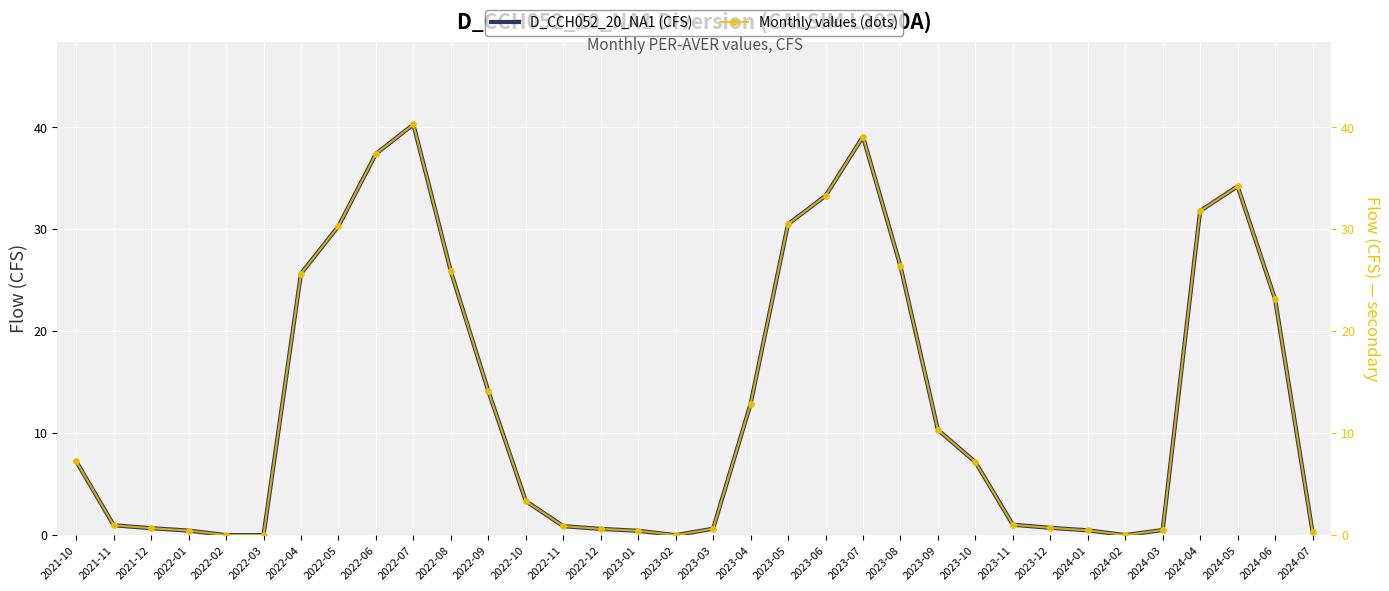

Reading left to right, what are all the values shown in this chart?

D_CCH052_20_NA1 (CFS): 2021-10=7.2	2021-11=1.0	2021-12=0.7	2022-01=0.4	2022-02=0.0	2022-03=0.0	2022-04=25.7	2022-05=30.3	2022-06=37.4	2022-07=40.3	2022-08=25.9	2022-09=14.1	2022-10=3.3	2022-11=0.9	2022-12=0.6	2023-01=0.4	2023-02=0.0	2023-03=0.6	2023-04=12.9	2023-05=30.5	2023-06=33.3	2023-07=39.1	2023-08=26.4	2023-09=10.3	2023-10=7.2	2023-11=1.0	2023-12=0.7	2024-01=0.5	2024-02=0.0	2024-03=0.5	2024-04=31.8	2024-05=34.2	2024-06=23.2	2024-07=0.3
Monthly values (dots): 2021-10=7.2	2021-11=1.0	2021-12=0.7	2022-01=0.4	2022-02=0.0	2022-03=0.0	2022-04=25.7	2022-05=30.3	2022-06=37.4	2022-07=40.3	2022-08=25.9	2022-09=14.1	2022-10=3.3	2022-11=0.9	2022-12=0.6	2023-01=0.4	2023-02=0.0	2023-03=0.6	2023-04=12.9	2023-05=30.5	2023-06=33.3	2023-07=39.1	2023-08=26.4	2023-09=10.3	2023-10=7.2	2023-11=1.0	2023-12=0.7	2024-01=0.5	2024-02=0.0	2024-03=0.5	2024-04=31.8	2024-05=34.2	2024-06=23.2	2024-07=0.3